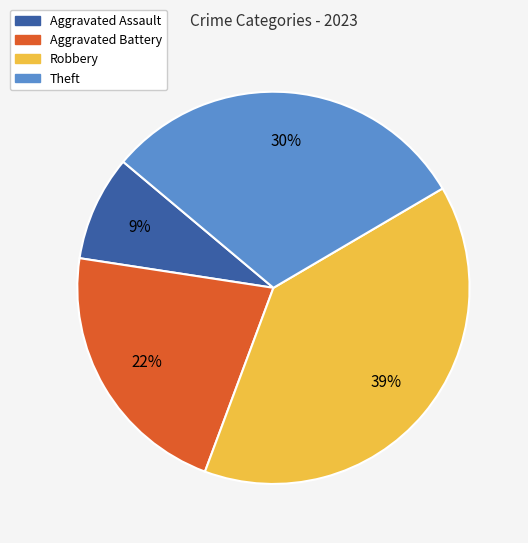

To the nearest percent, what portion does Aggravated Battery represent?

22%